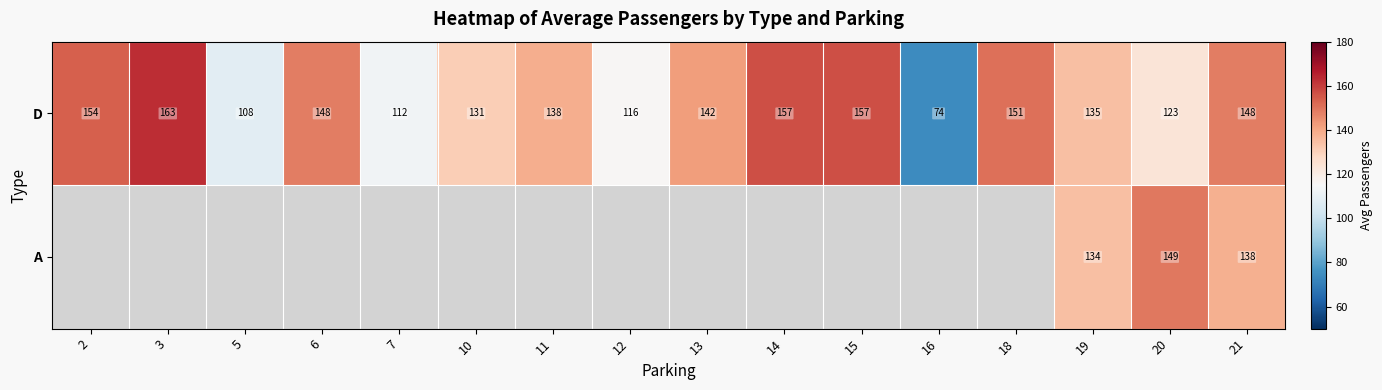

How many categories are shown in the chart?

16